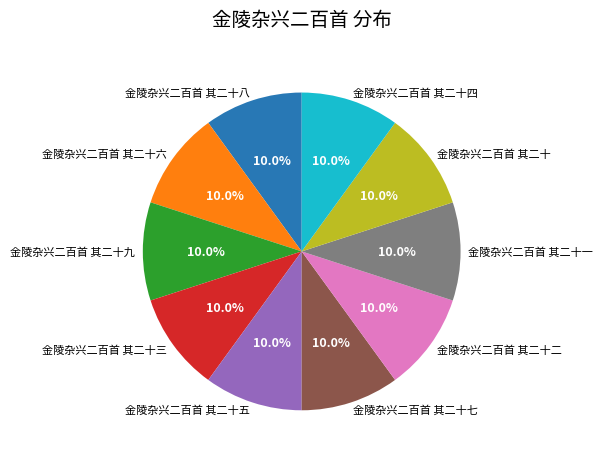

Does any single category account for the majority?

No